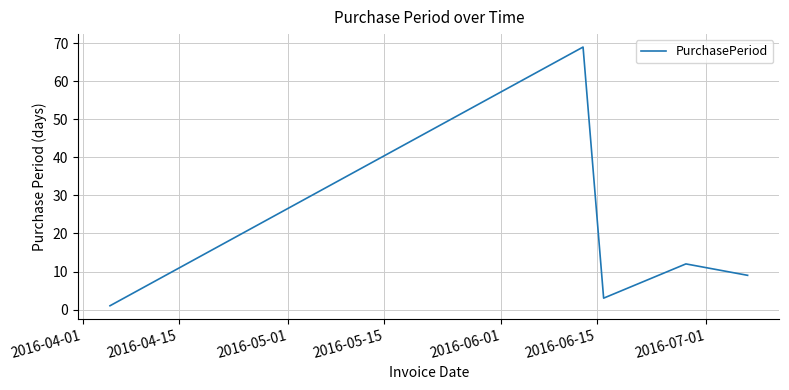

Reading left to right, list all the values displayed in this chart.

1	69	3	12	9